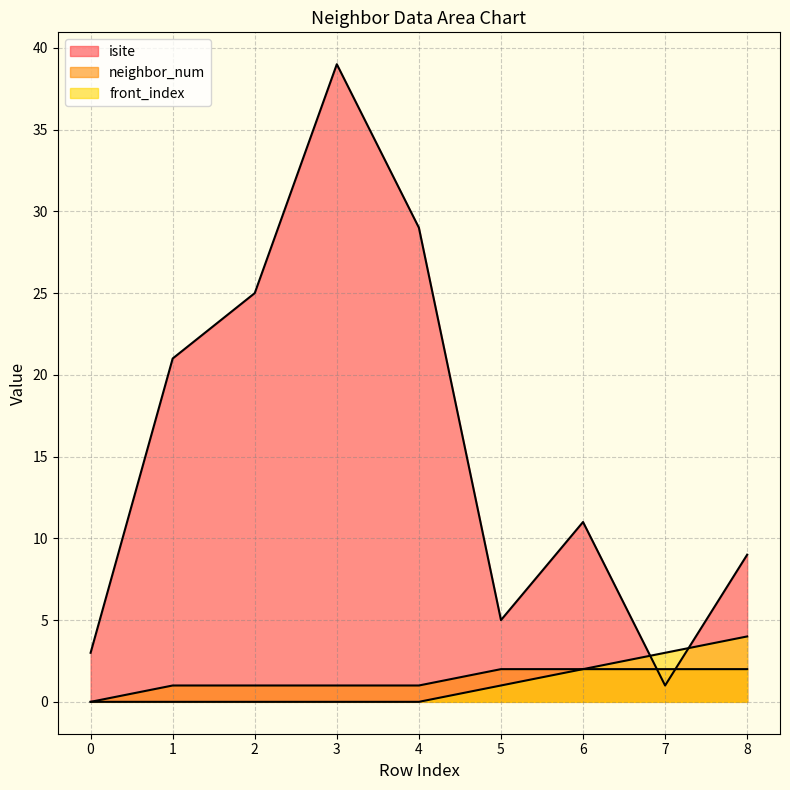

What is the value of the neighbor_num point at the 2nd from the left?

1